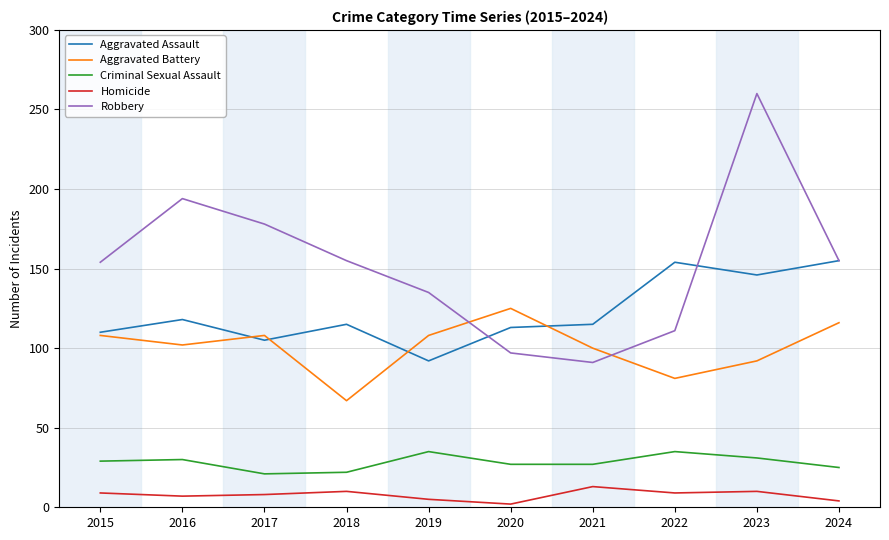

At which category does Aggravated Battery reach its first local valley?

2016